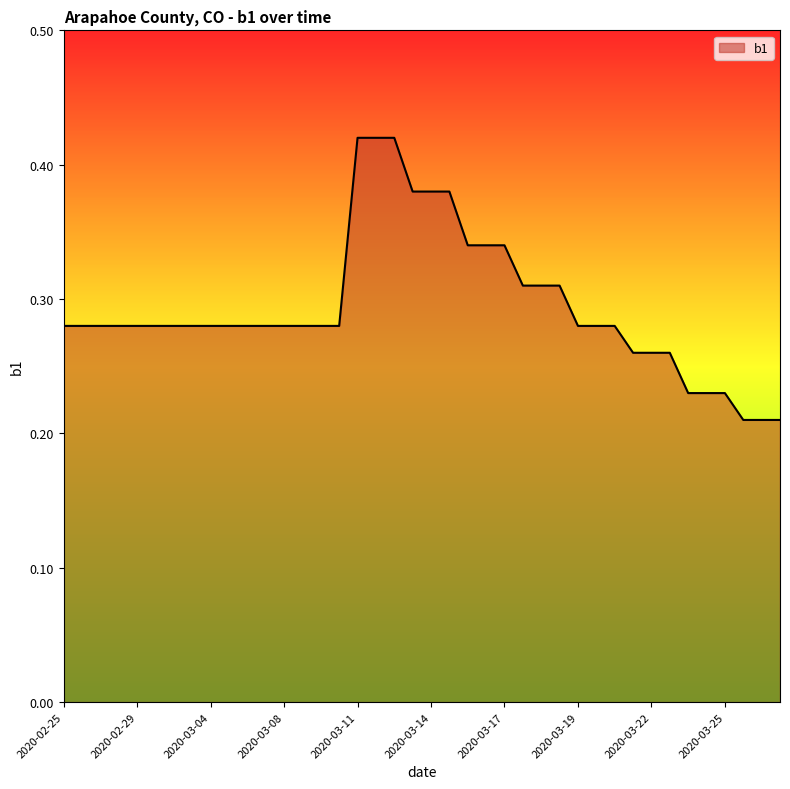

What is the label of the 31st point from the left?

2020-03-21